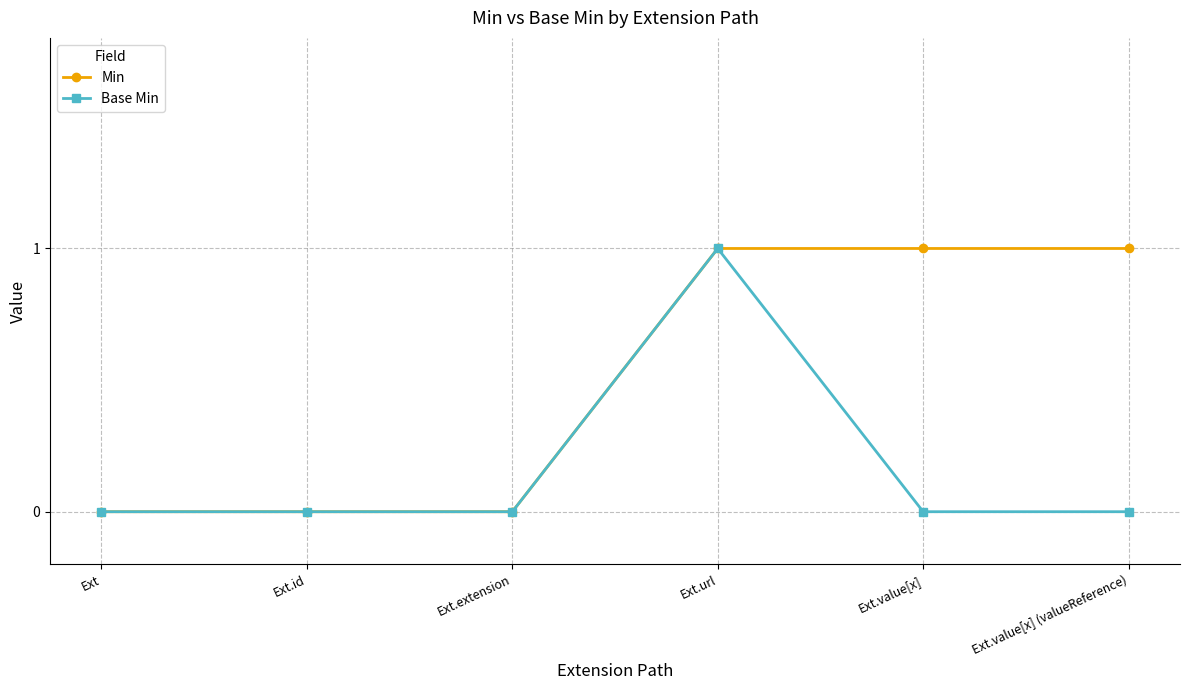

The value of Base Min at Ext.extension is 1. True or false?

False